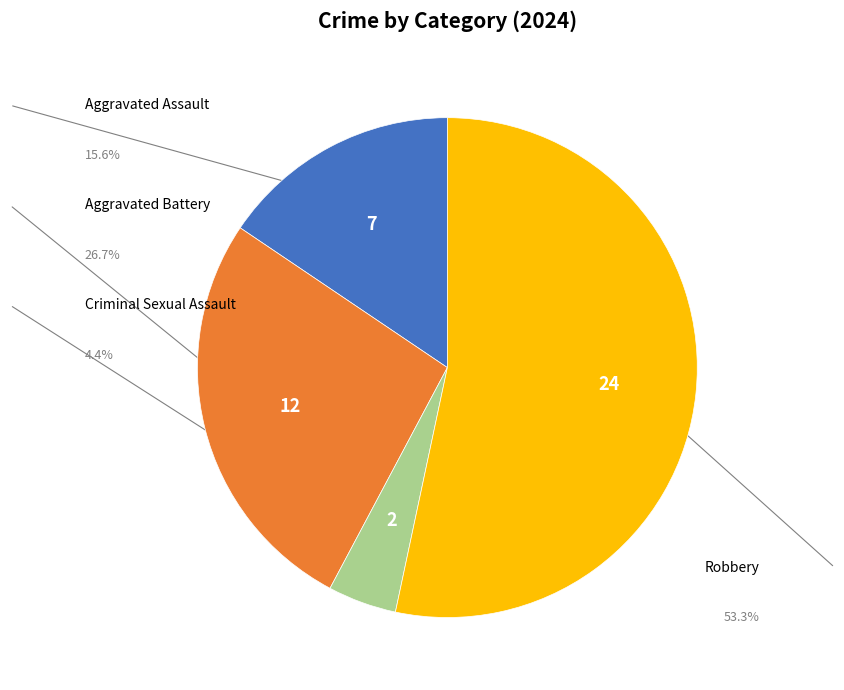

To the nearest percent, what is the difference between the Aggravated Battery and Robbery slice percentages?

27%